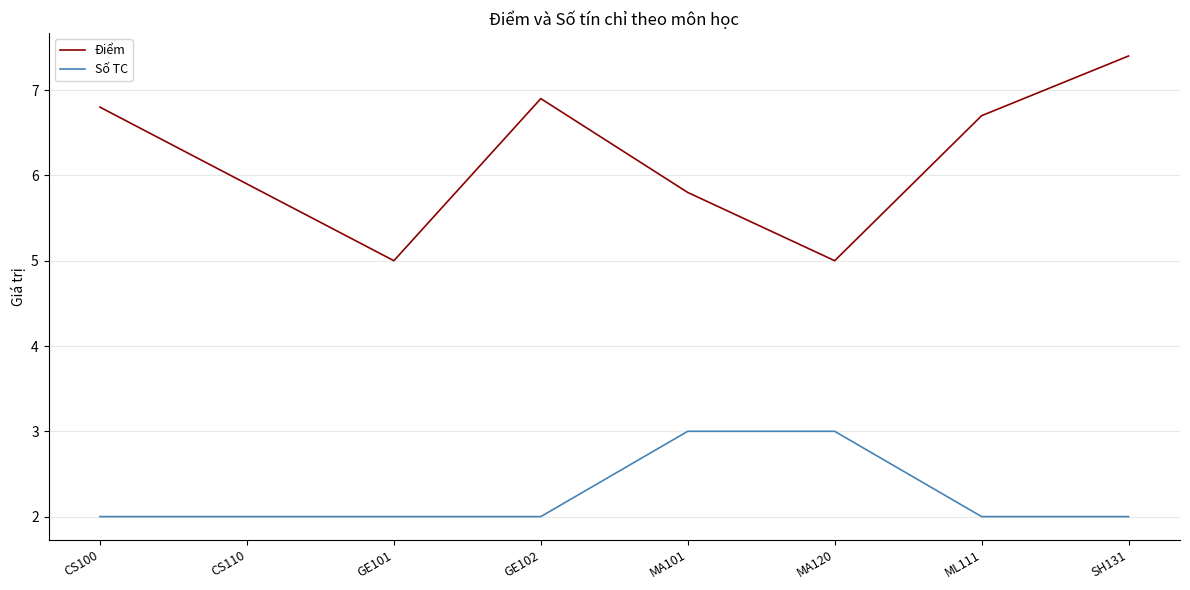

At which label does Điểm first exceed 6?

CS100